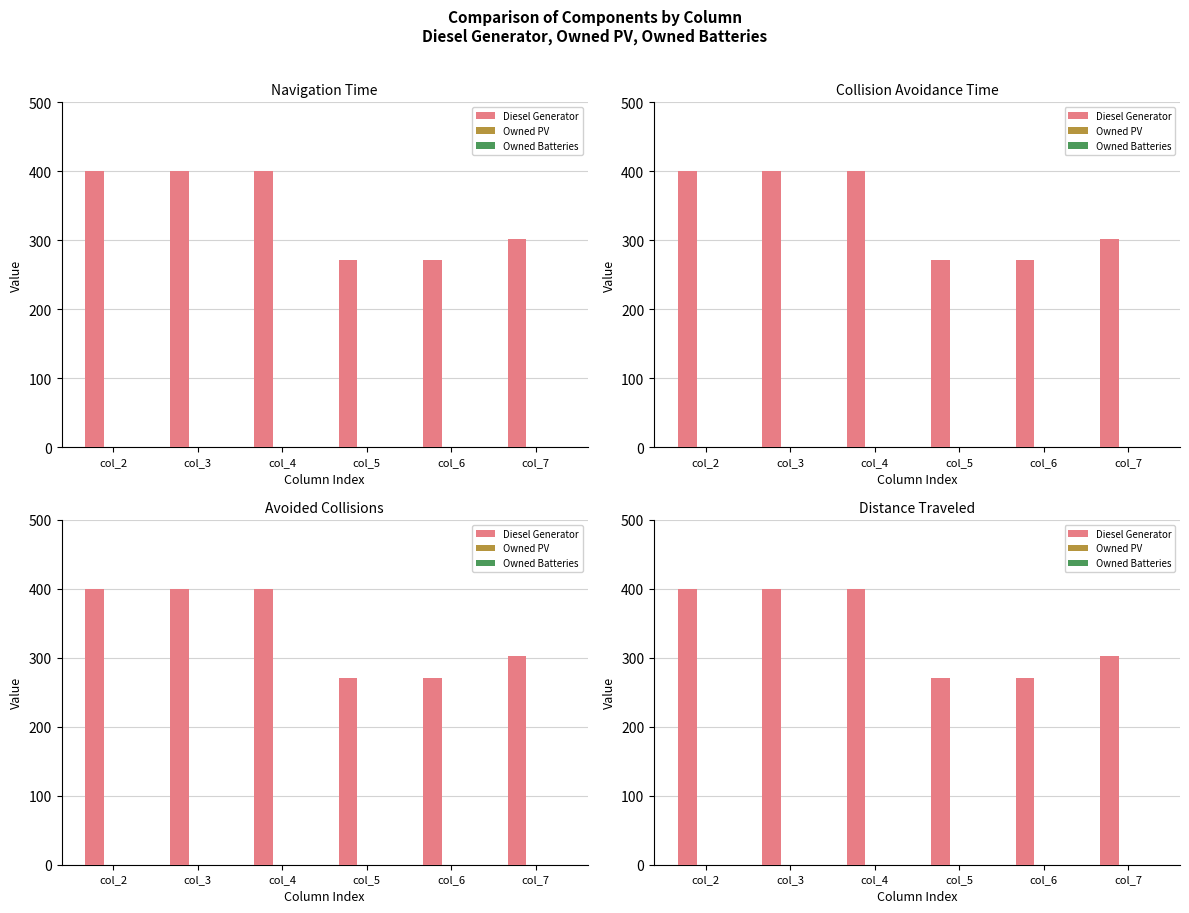

At which label is Diesel Generator closest to 335?

col_7